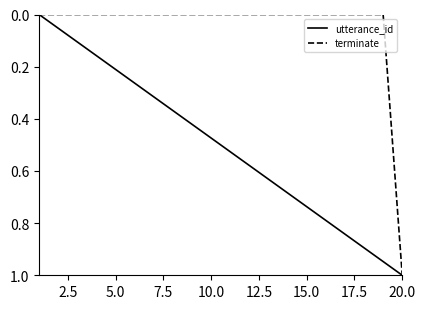

Which series has the largest total across all categories?

utterance_id